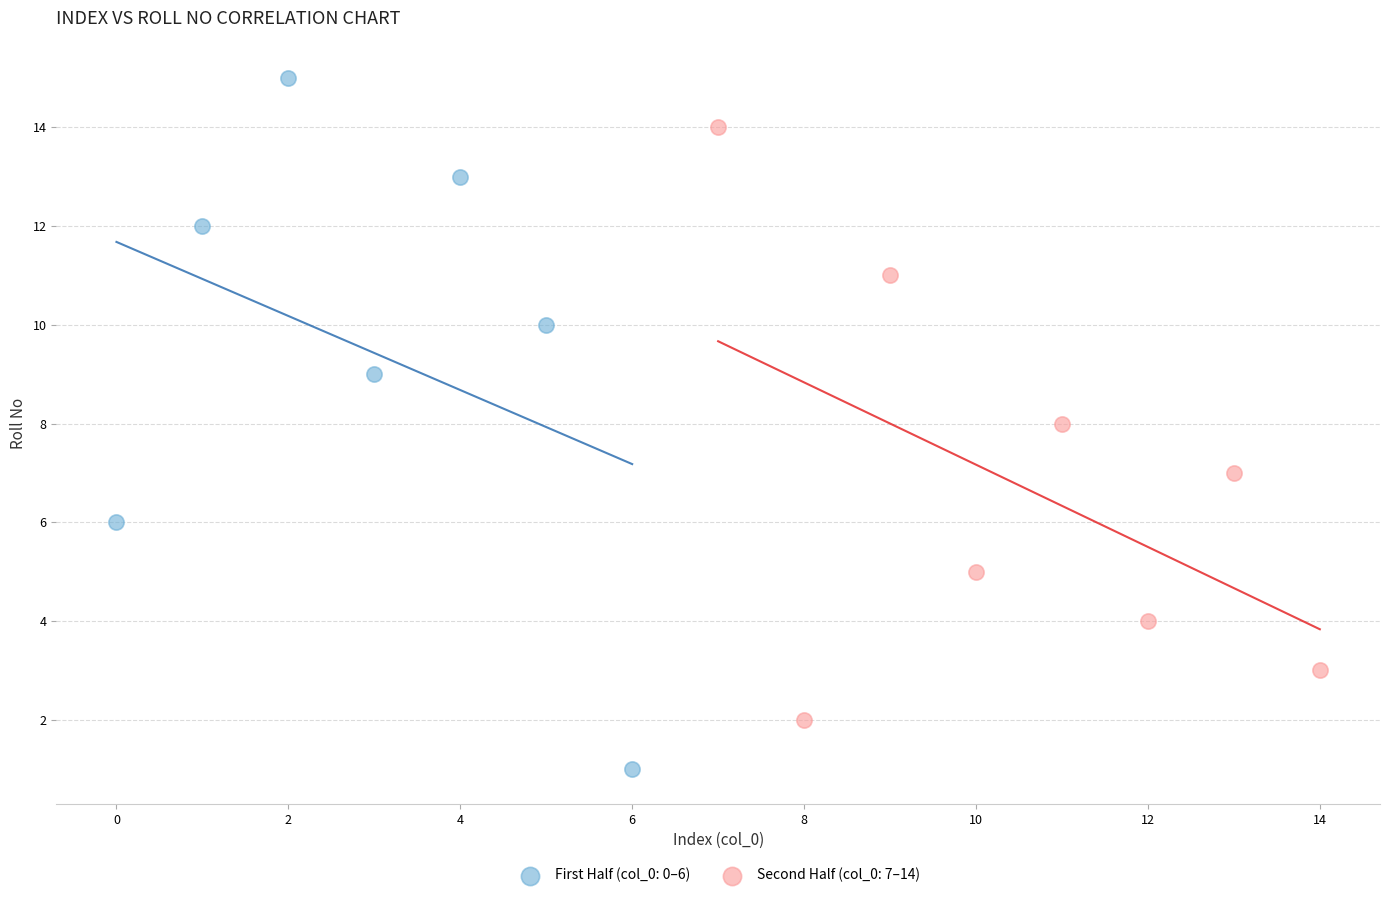

Which series contains the highest Y value?

First Half (col_0: 0–6)